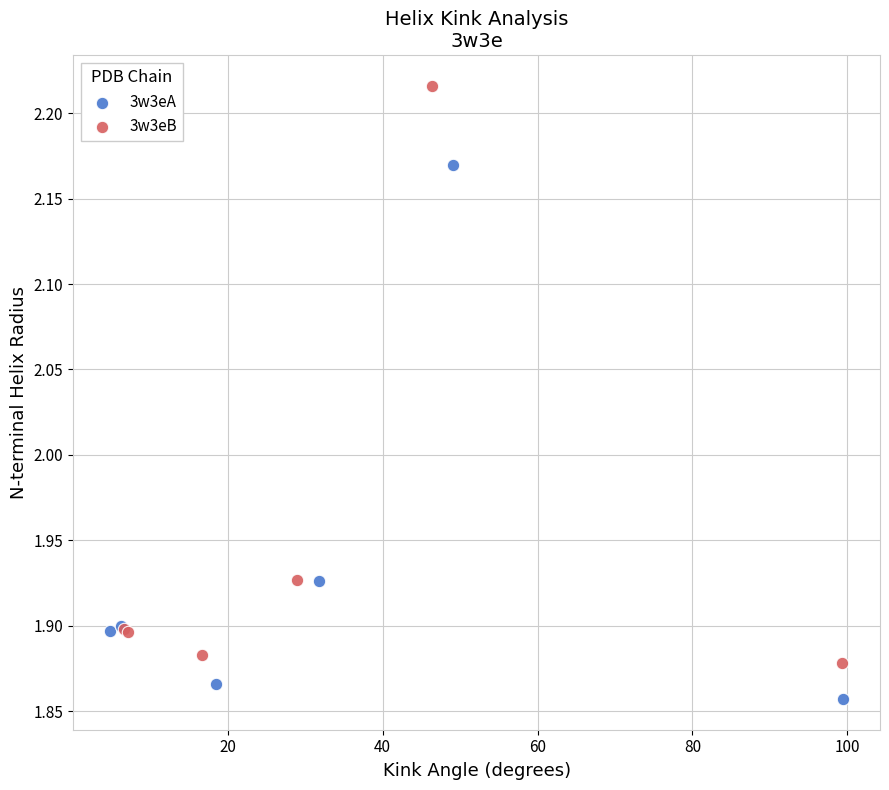

Which series contains the lowest Y value?

3w3eA